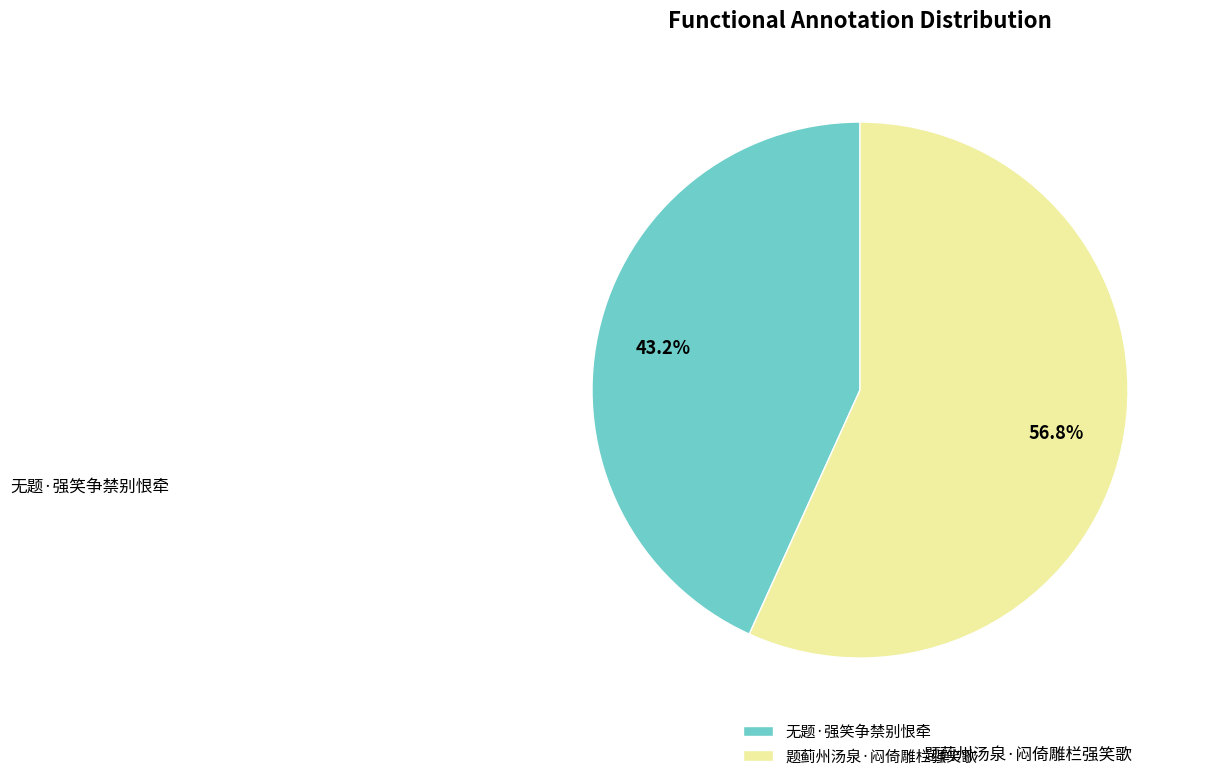

What is the majority slice?

题蓟州汤泉·闷倚雕栏强笑歌